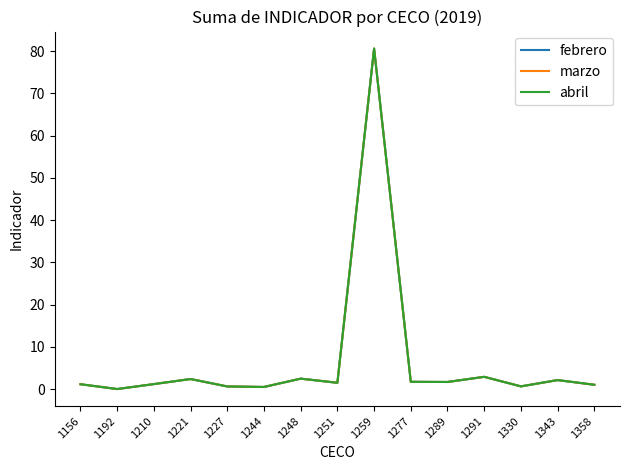

Where is febrero nearest to the value 40?

1291